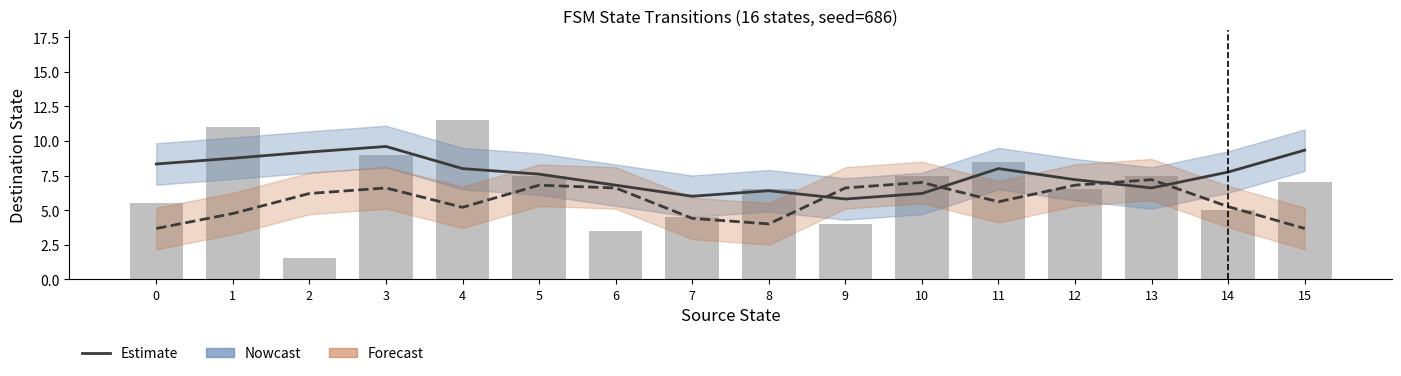

What is the approximate value of Input b (Forecast) at 14?

5.2